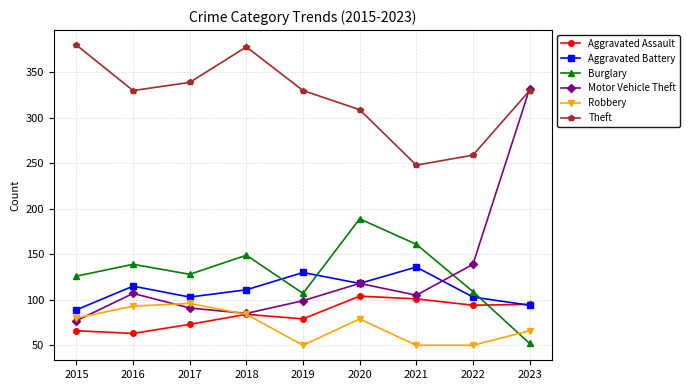

Which series ends up on top after the final intersection of Burglary and Aggravated Assault?

Aggravated Assault